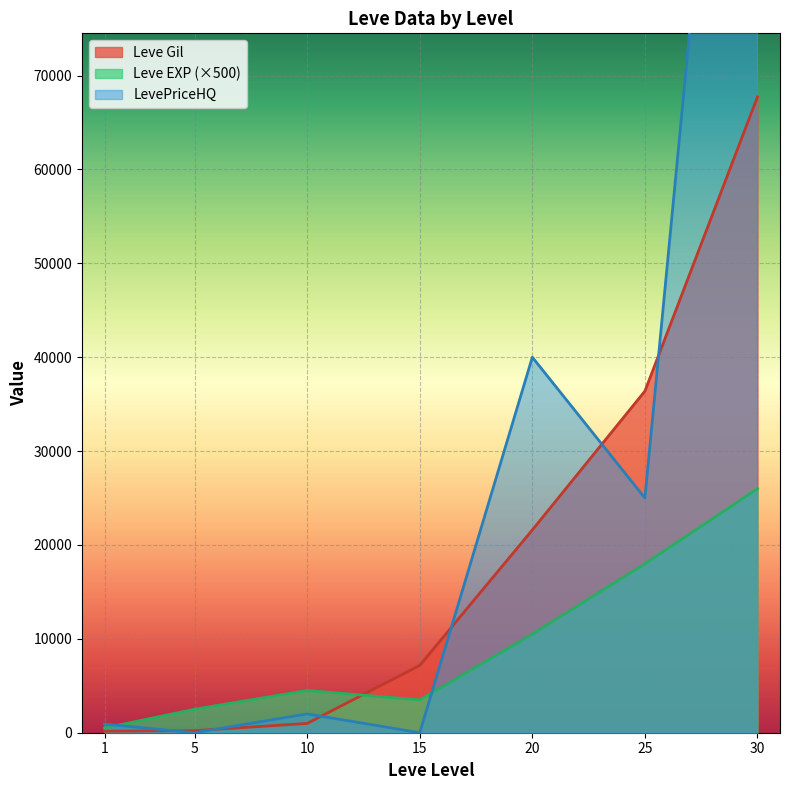

What is the sum of the Leve Gil values at 25 and 20?

57990